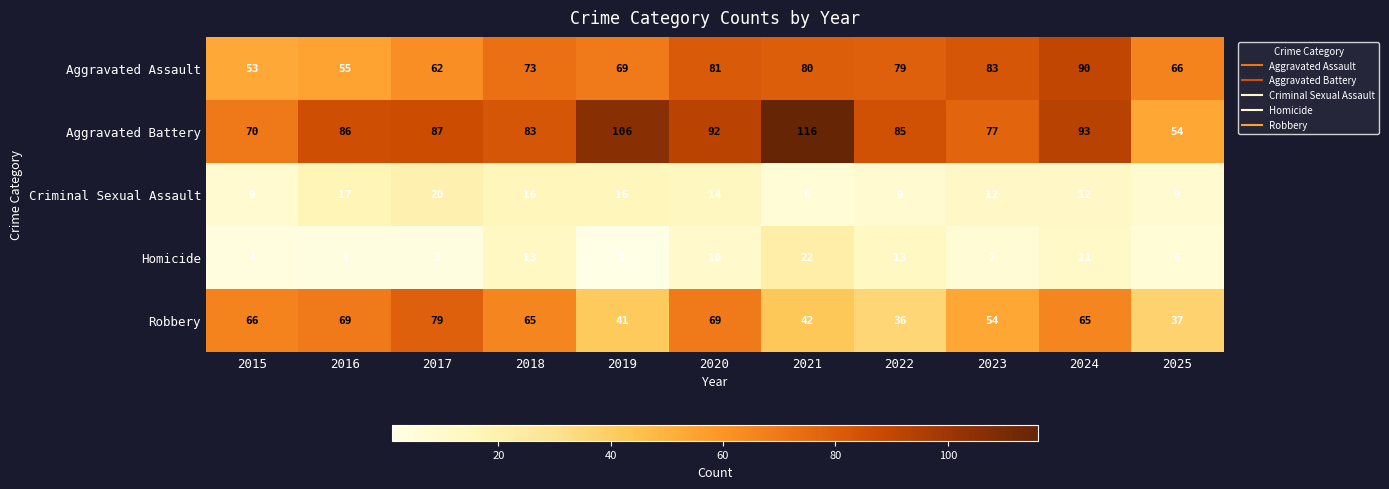

Rank the series at 2021 from highest to lowest value.

Aggravated Battery, Aggravated Assault, Robbery, Homicide, Criminal Sexual Assault